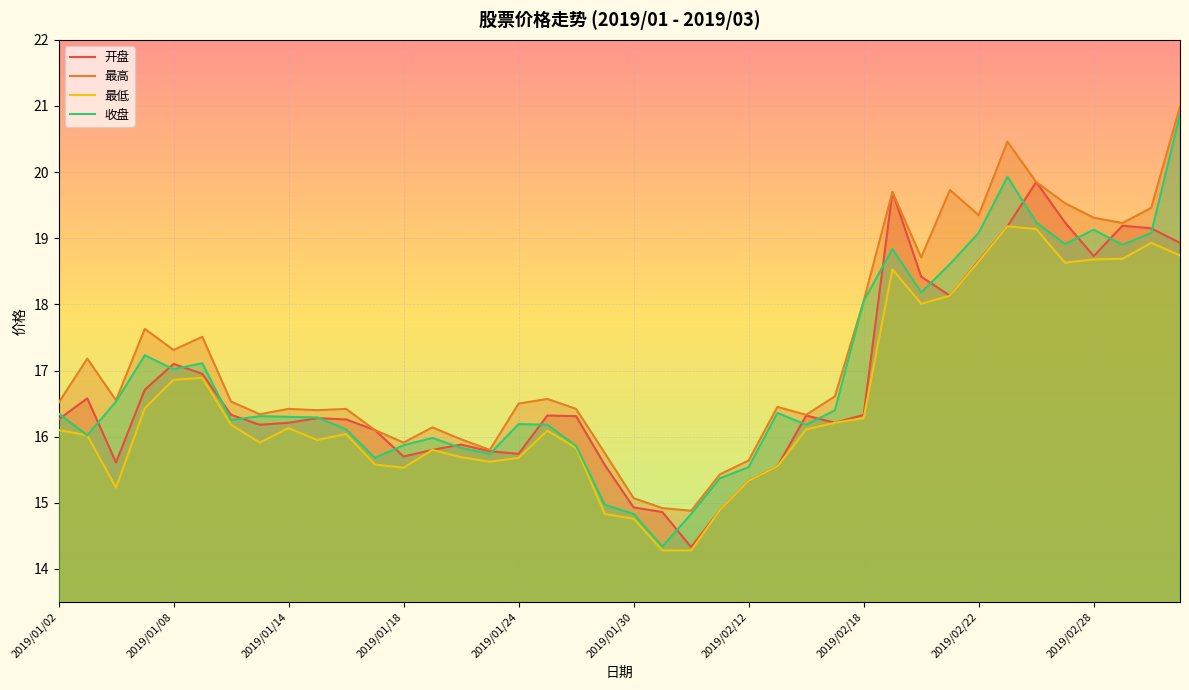

List the labels in order of 最低 value, largest first.

2019/02/25, 2019/02/26, 2019/03/04, 2019/03/05, 2019/03/01, 2019/02/28, 2019/02/22, 2019/02/27, 2019/02/19, 2019/02/21, 2019/02/20, 2019/01/09, 2019/01/08, 2019/01/07, 2019/02/18, 2019/02/15, 2019/01/10, 2019/01/14, 2019/02/14, 2019/01/02, 2019/01/25, 2019/01/16, 2019/01/03, 2019/01/15, 2019/01/11, 2019/01/28, 2019/01/21, 2019/01/22, 2019/01/24, 2019/01/23, 2019/01/17, 2019/02/13, 2019/01/18, 2019/02/12, 2019/01/04, 2019/02/11, 2019/01/29, 2019/01/30, 2019/01/31, 2019/02/01